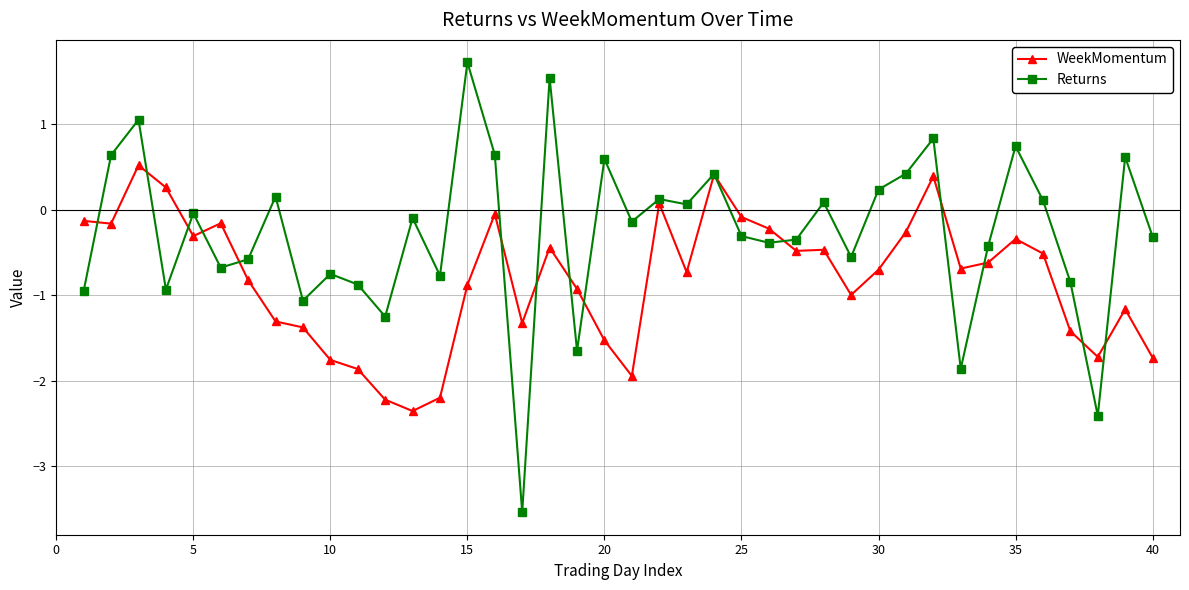

Which series has the largest range (max minus min)?

Returns